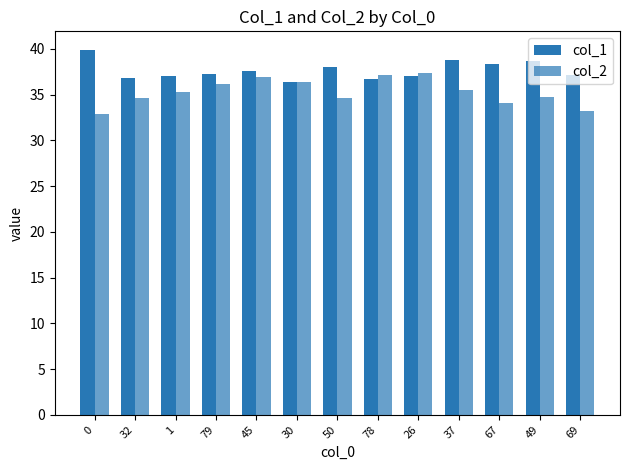

True or false: col_1 has a value of 65.4 at 37.

False